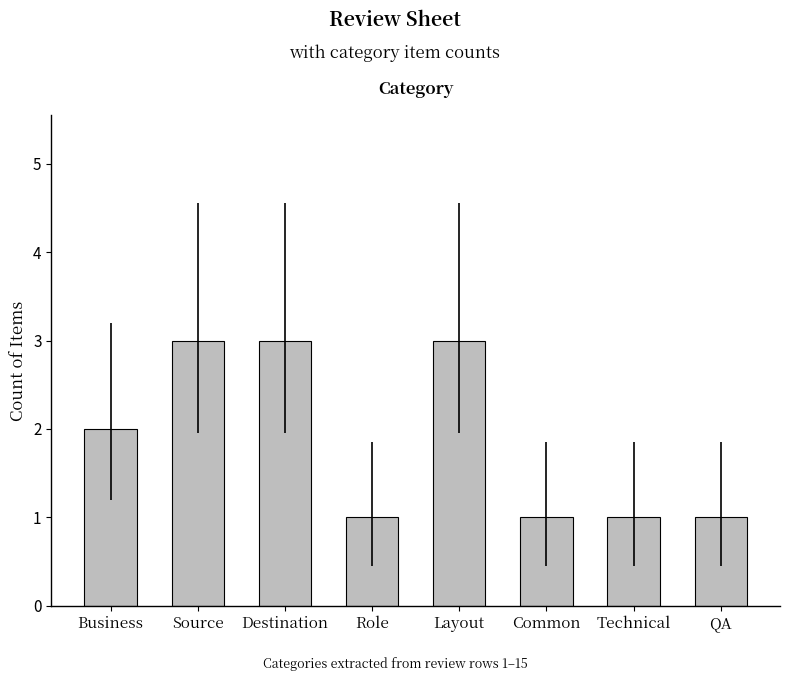

Is it true that the value at Source is 3?

True